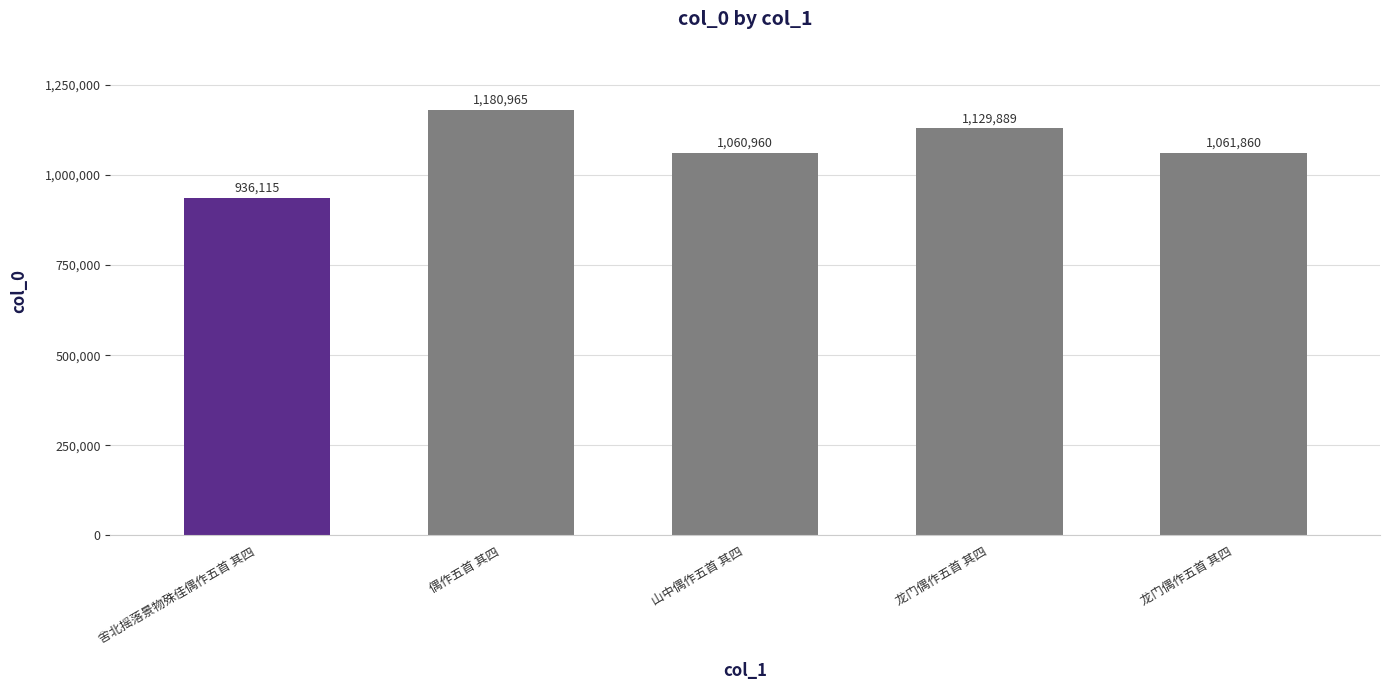

How many distinct data groups are displayed?

1